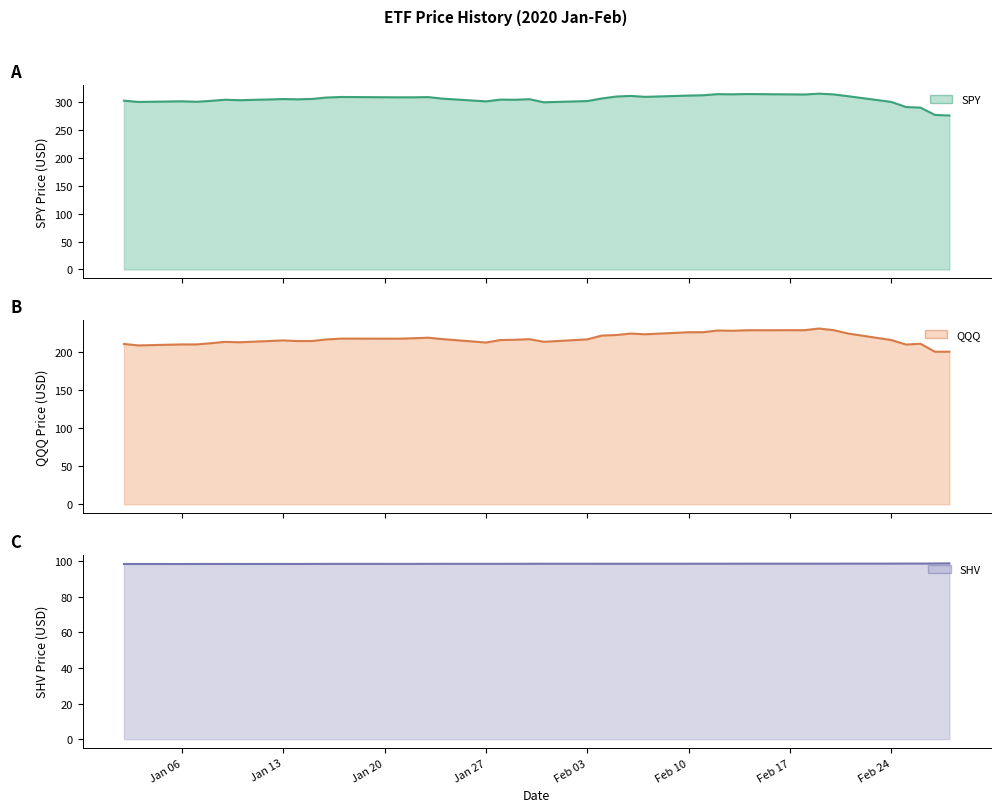

At how many categories does at least one series exceed 204?

40